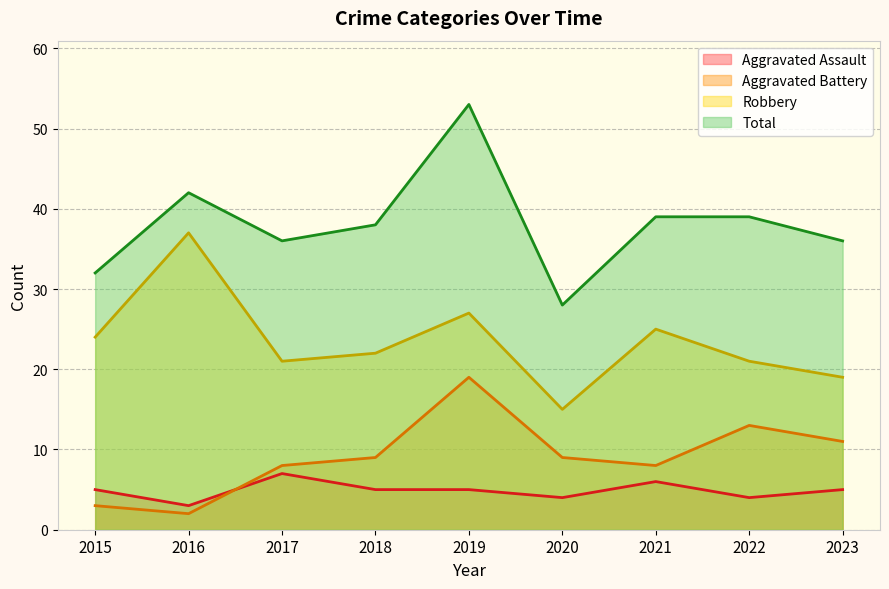

Between 2016 and 2018, which series saw the biggest shift?

Robbery